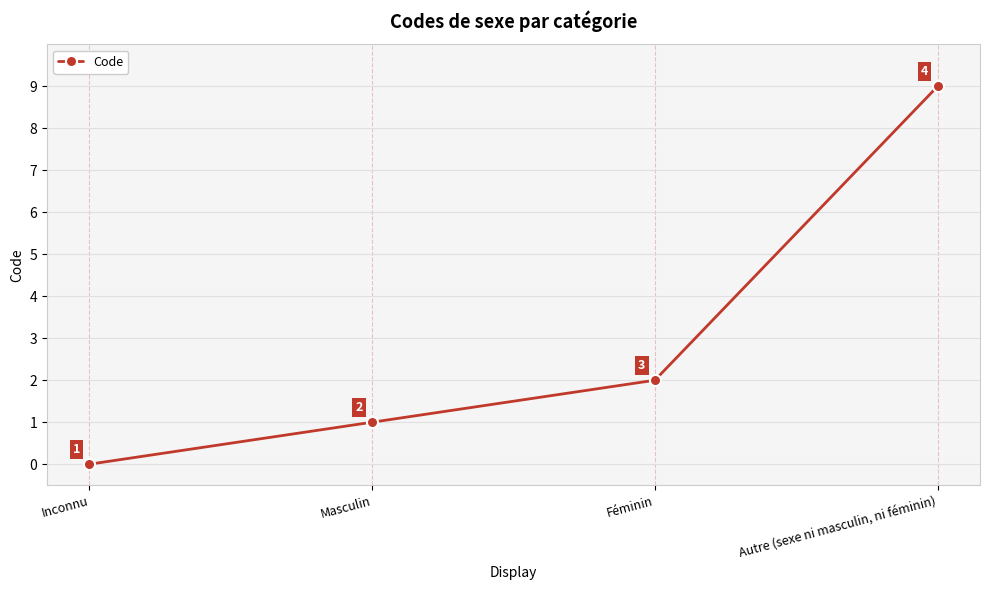

What is the difference between the maximum and minimum values?

9